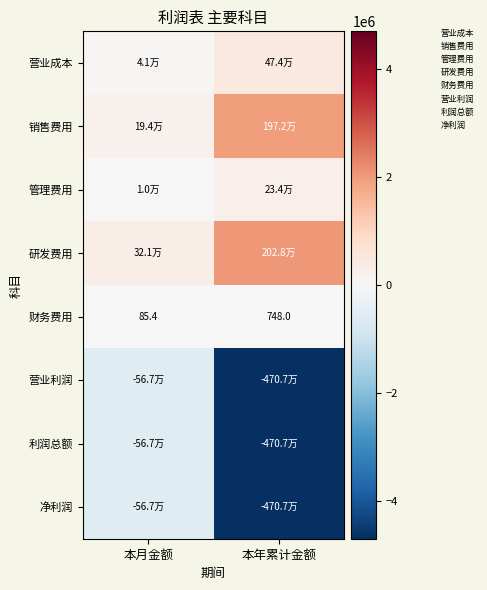

At how many categories does at least one series exceed -4063378?

2